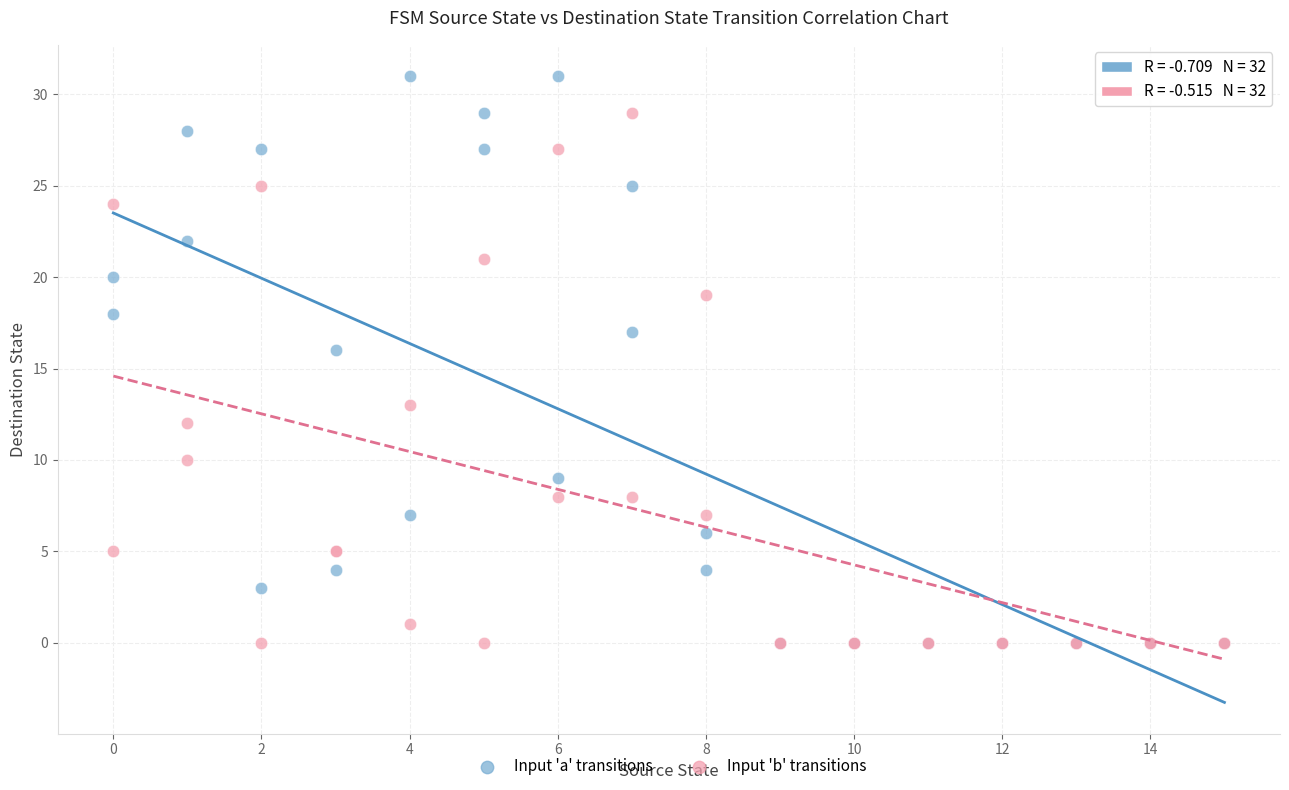

Across all series, what Y value is closest to 15?

16